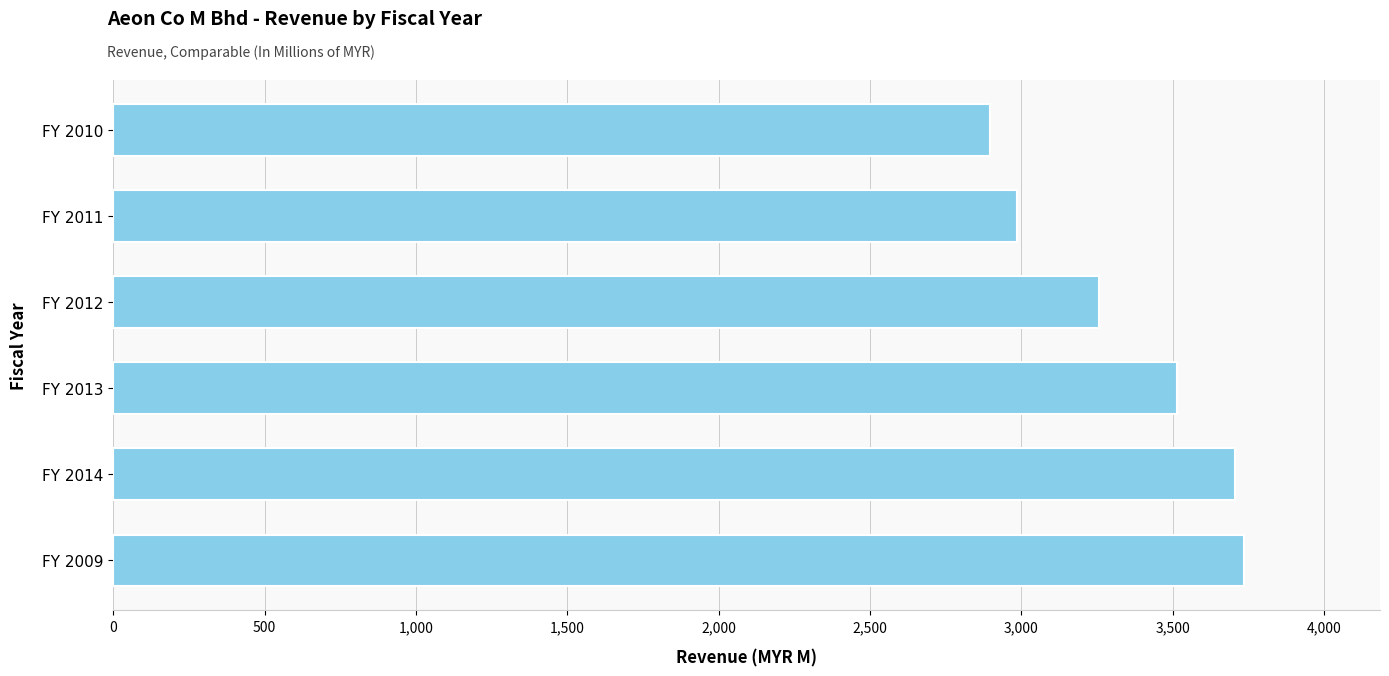

What value does the data have at FY 2013?

3514.4